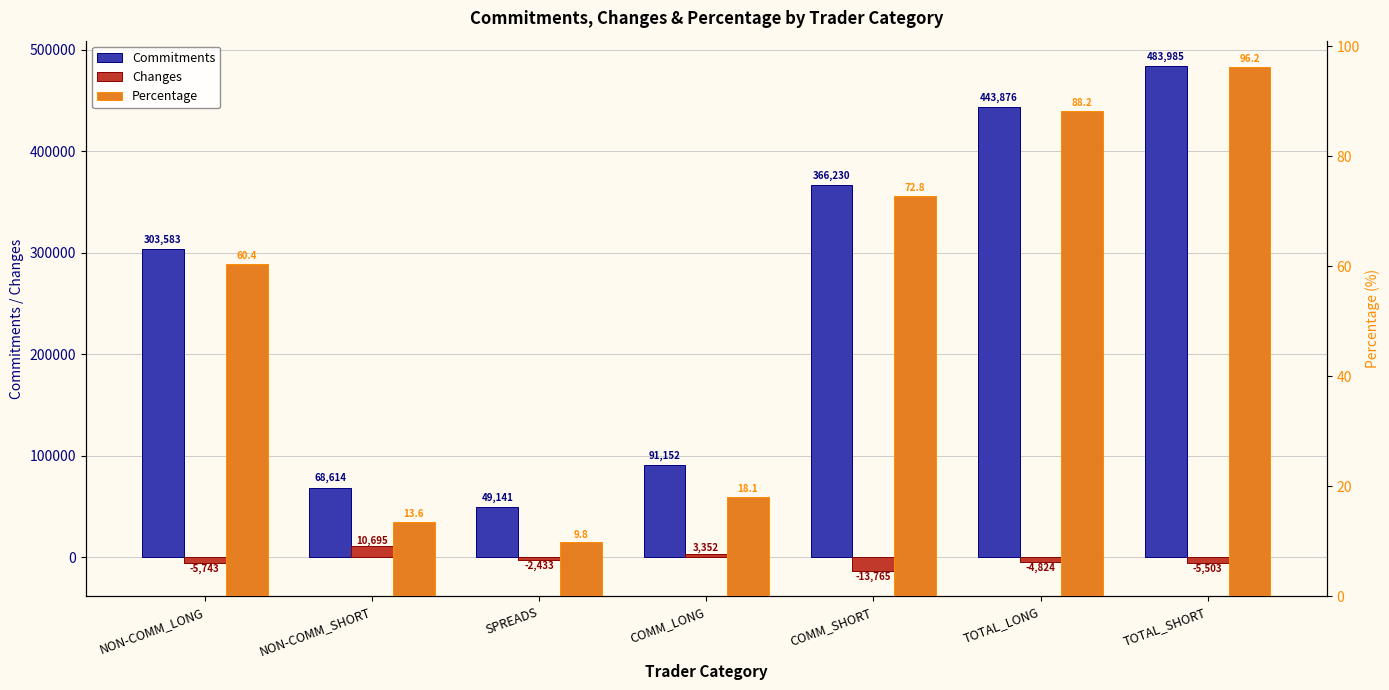

What is the spread (max minus min) of values at TOTAL_SHORT?

489488.0